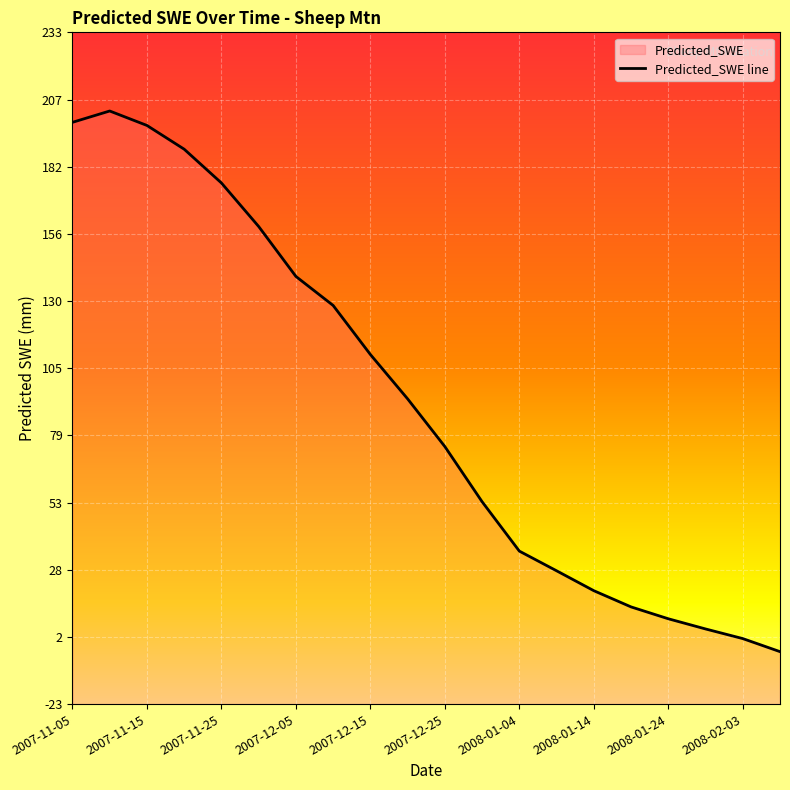

Reading left to right, what are all the values shown in this chart?

198.5	202.8	197.3	188.2	175.4	158.8	139.7	128.7	110.0	93.0	74.8	53.8	35.0	27.5	19.9	13.7	9.2	5.3	1.6	-3.4